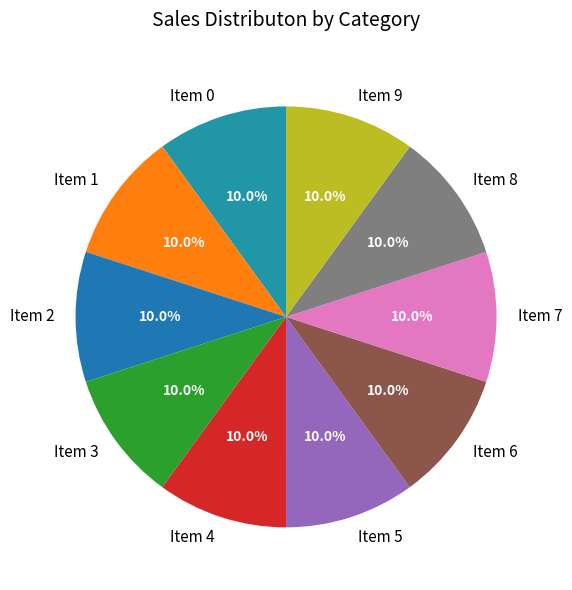

Do Item 1 and Item 6 together represent more than half of the pie?

No